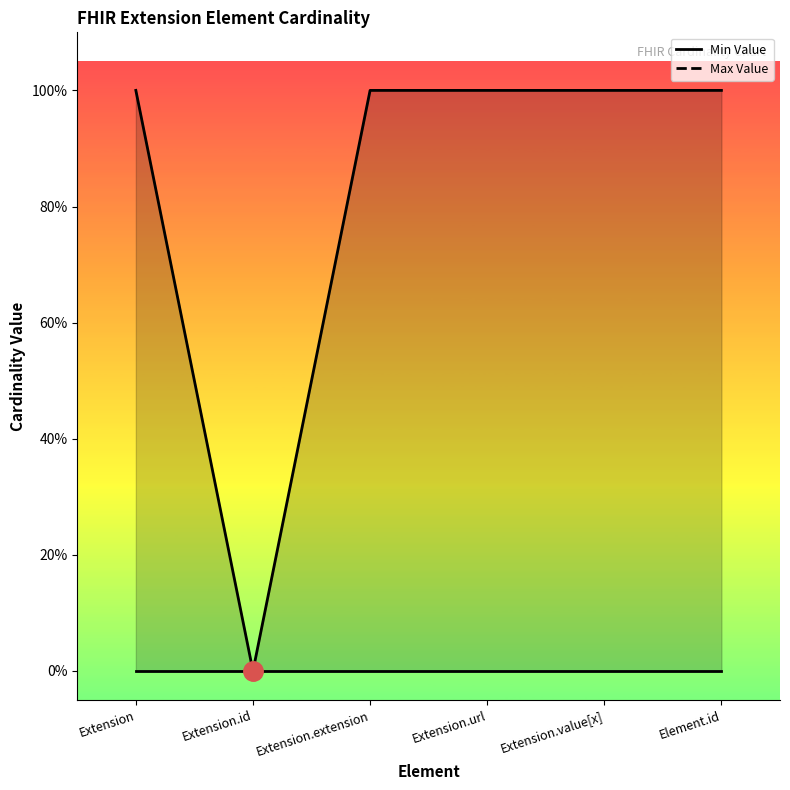

Rank the series by their average value, from highest to lowest.

Max Value, Min Value